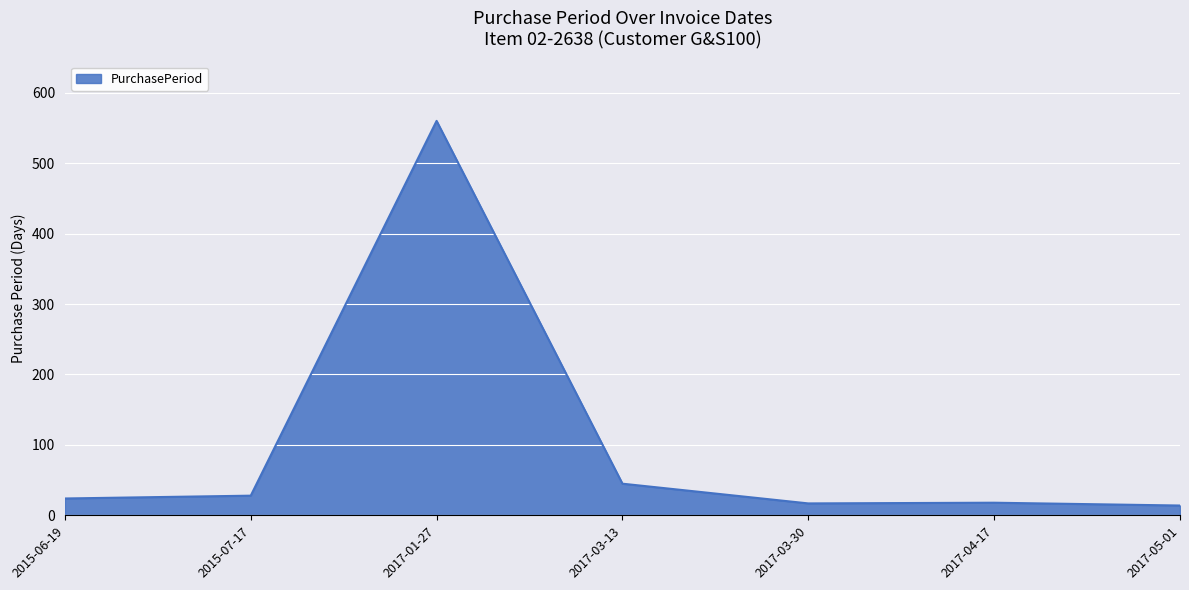

At which category does the data reach its first local peak?

2017-01-27